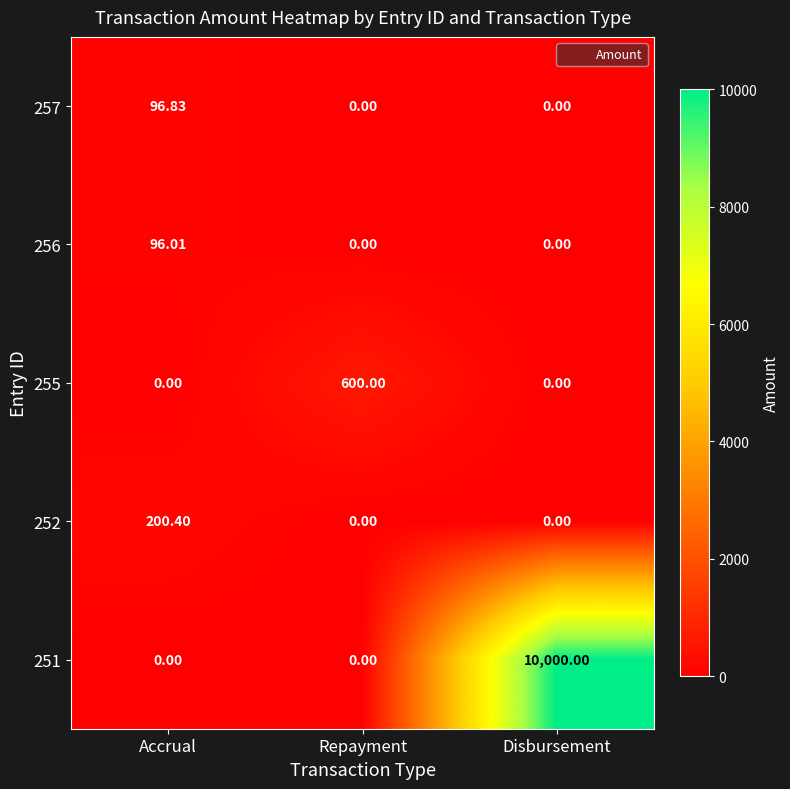

Which category has the highest value in the 256 series?

Accrual